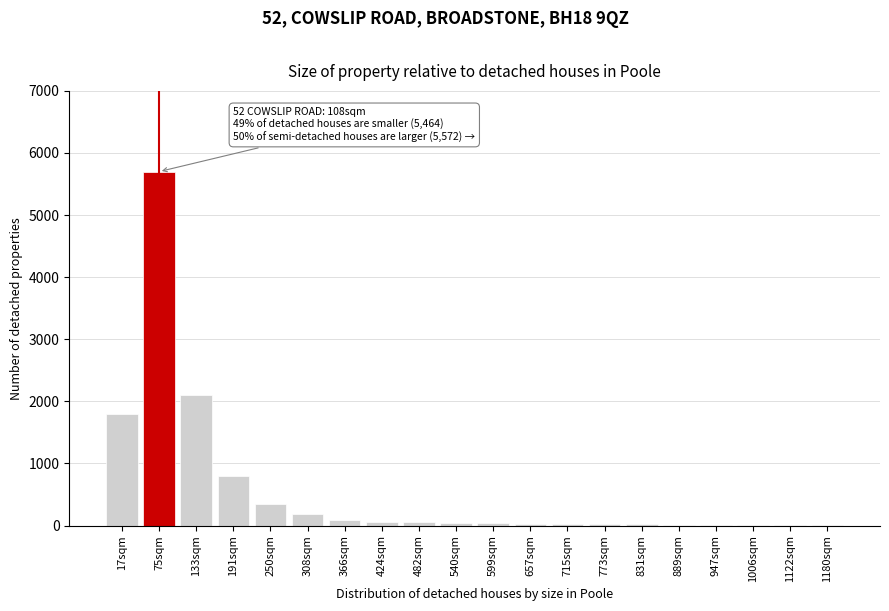

Which category has the highest value across all series?

75sqm